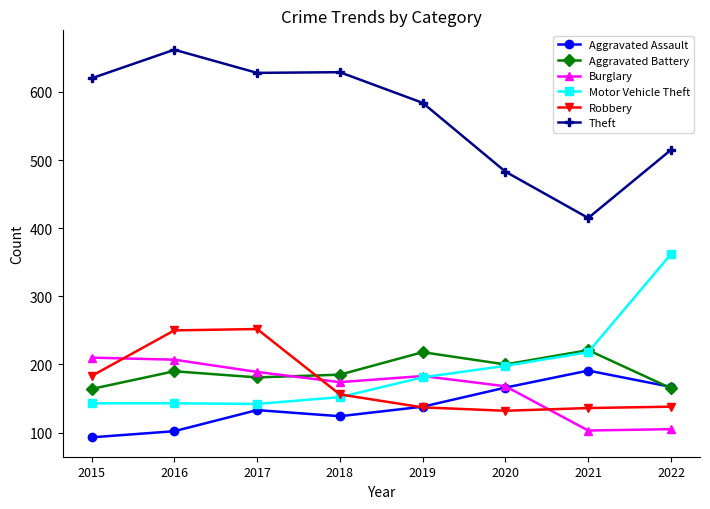

What is the maximum value shown in the chart?

662